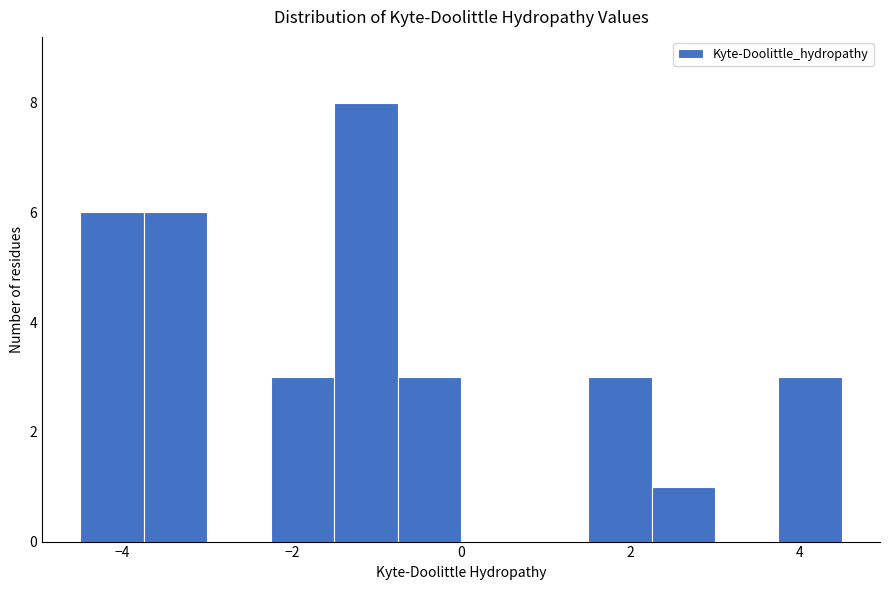

Around what value on the x-axis is the tallest bar? Give the approximate position of its centre, as read against the axis.

-1.2